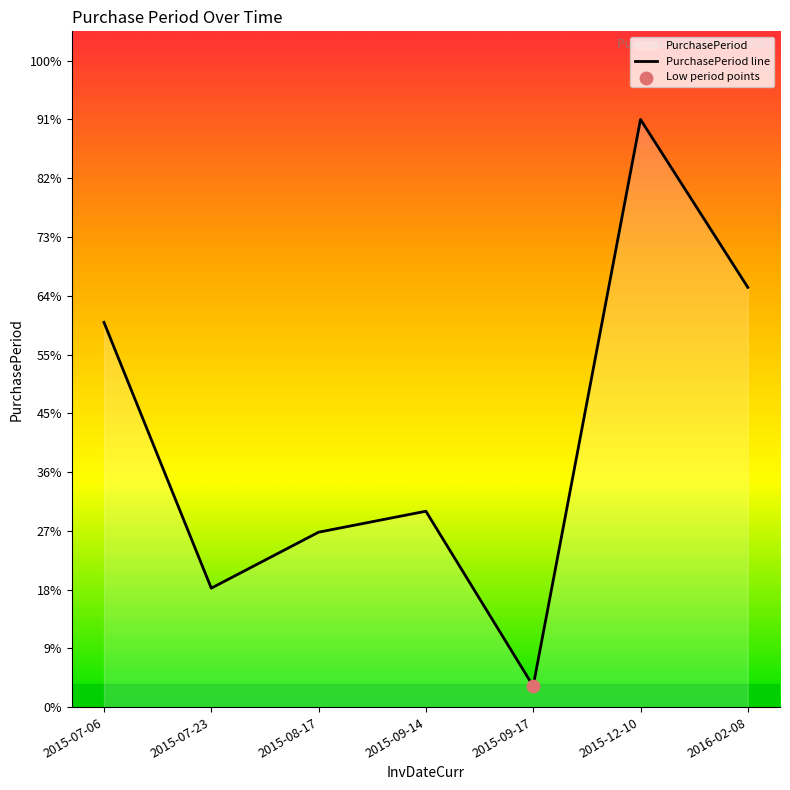

Between 2015-09-14 and 2015-09-17, which is larger?

2015-09-14